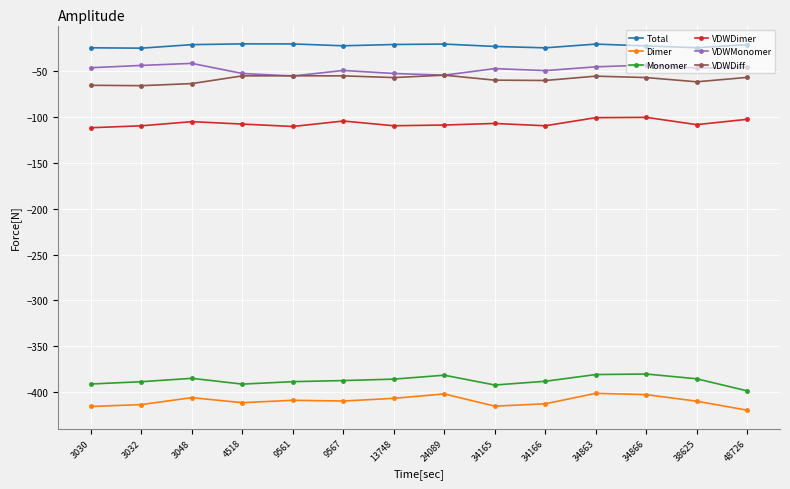

True or false: Total has more than 1 points higher than both neighbors.

True